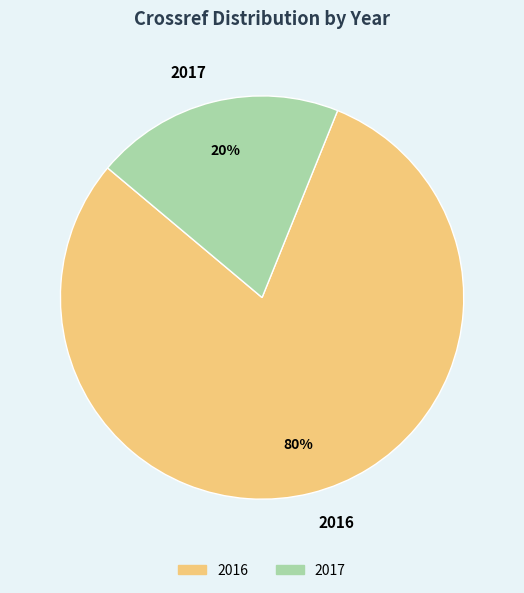

Approximately how many times larger is the value at 2016 compared to 2017?

4.0